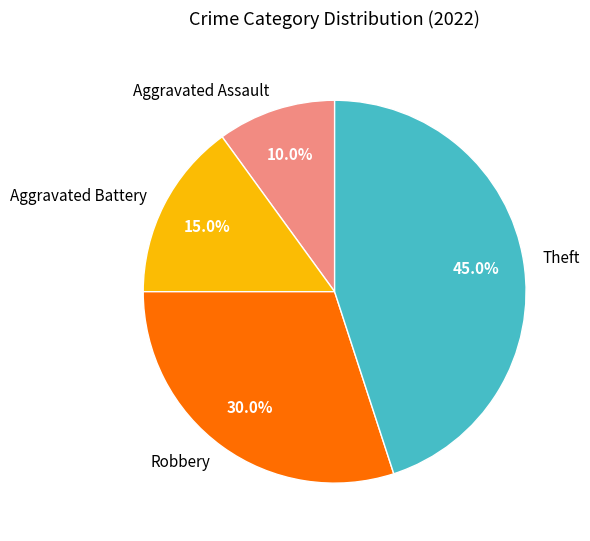

To the nearest percent, what is the difference between the Robbery and Theft slice percentages?

15%